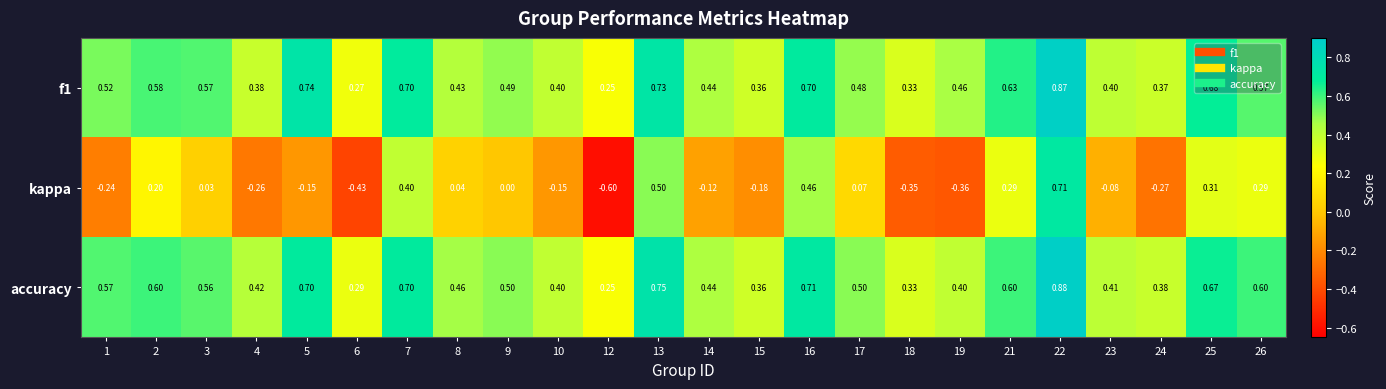

Which label corresponds to the largest value in the chart?

22